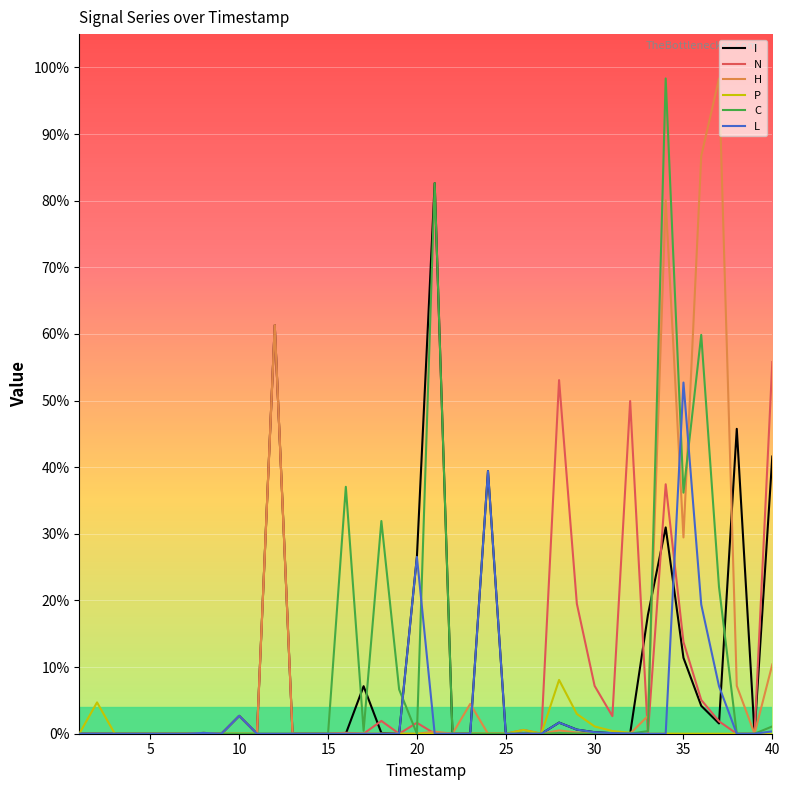

How many lines are shown in the chart?

6